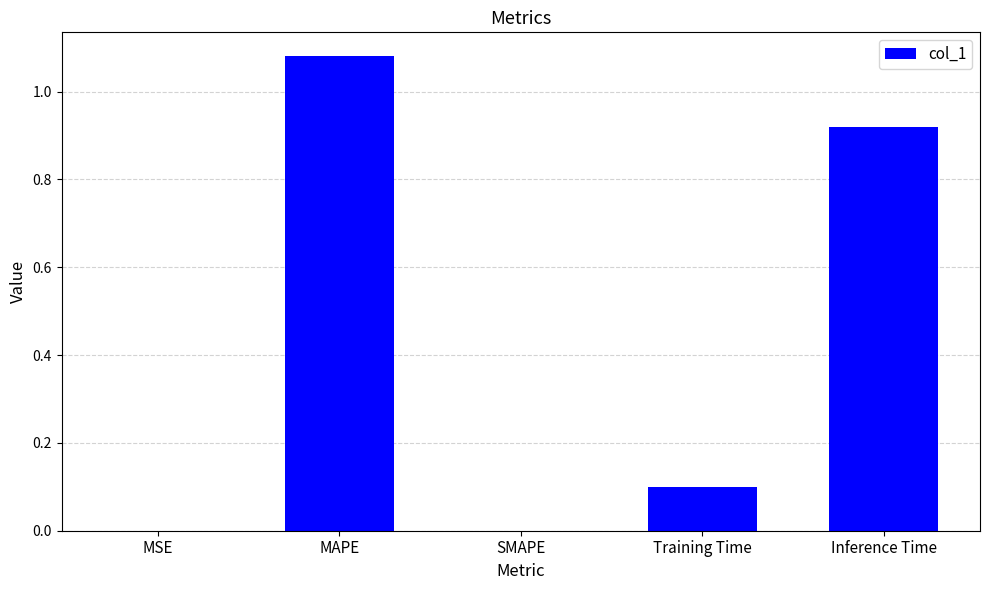

The value at Training Time is 0.2. True or false?

False